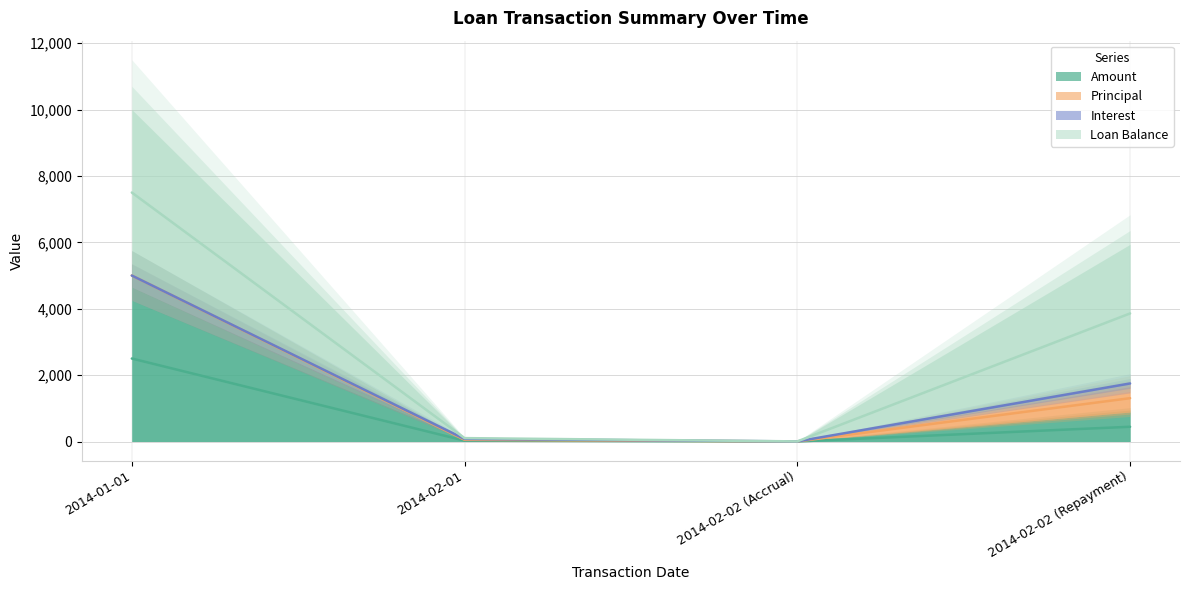

At which label does Principal reach its minimum?

2014-01-01